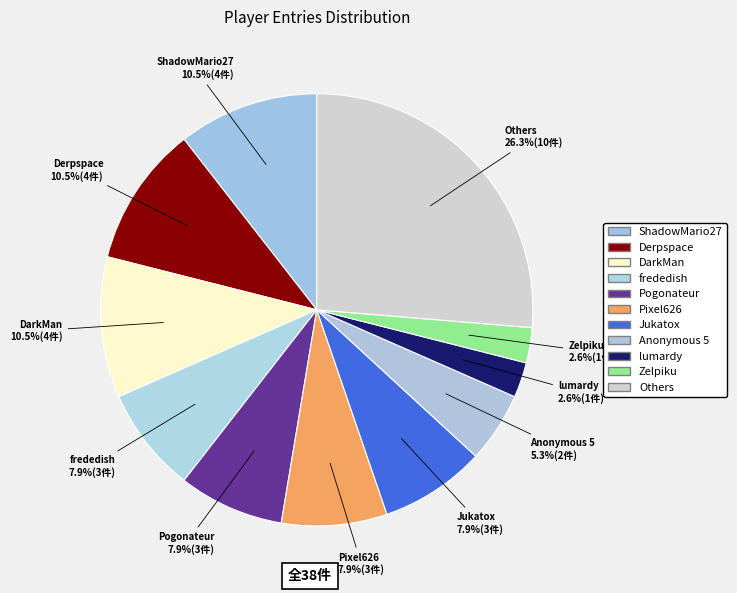

Count the number of slices in the pie.

11